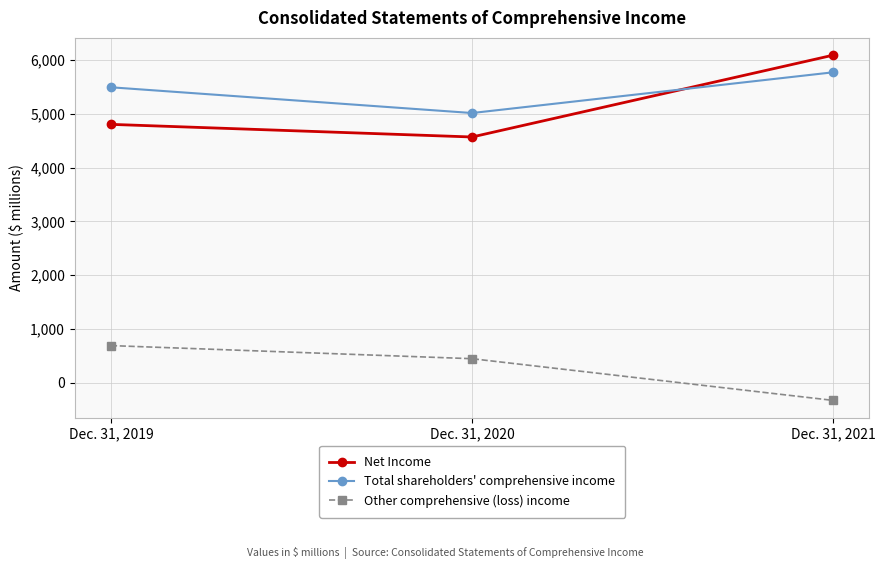

How many values in the Total shareholders' comprehensive income series are below 5497?

1